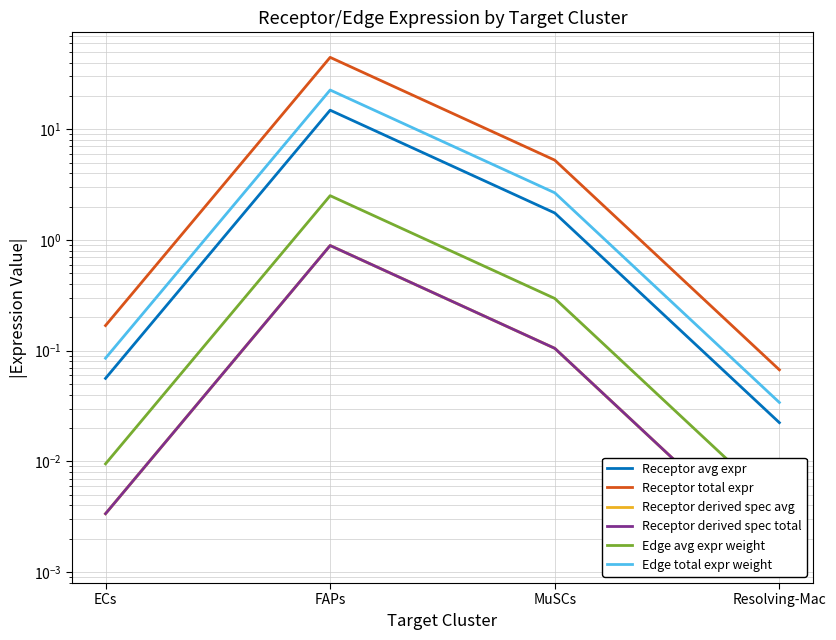

How many interior local peaks does the Receptor derived spec avg series have?

1